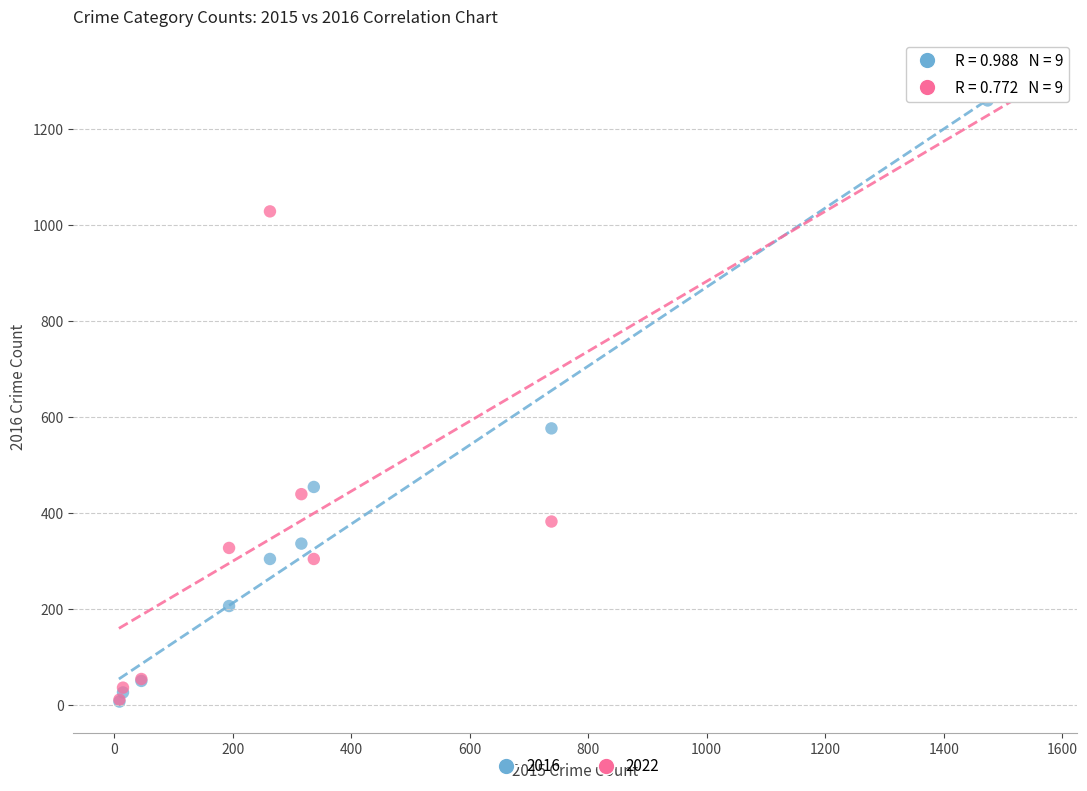

Across all series, what Y value is closest to 640?

576